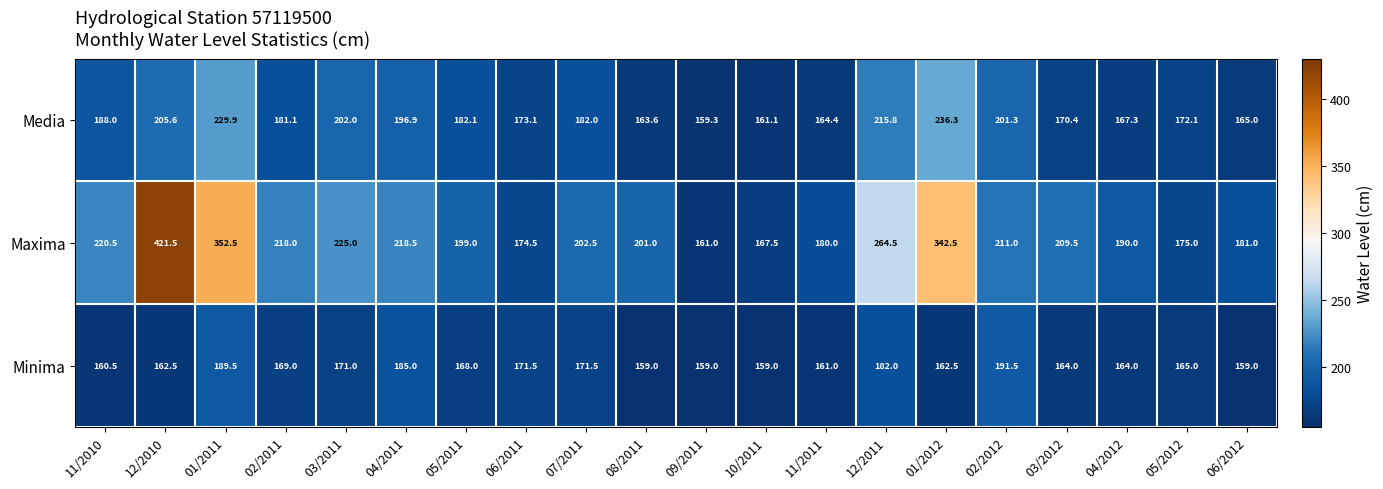

How many values in the Maxima series exceed 209?

10